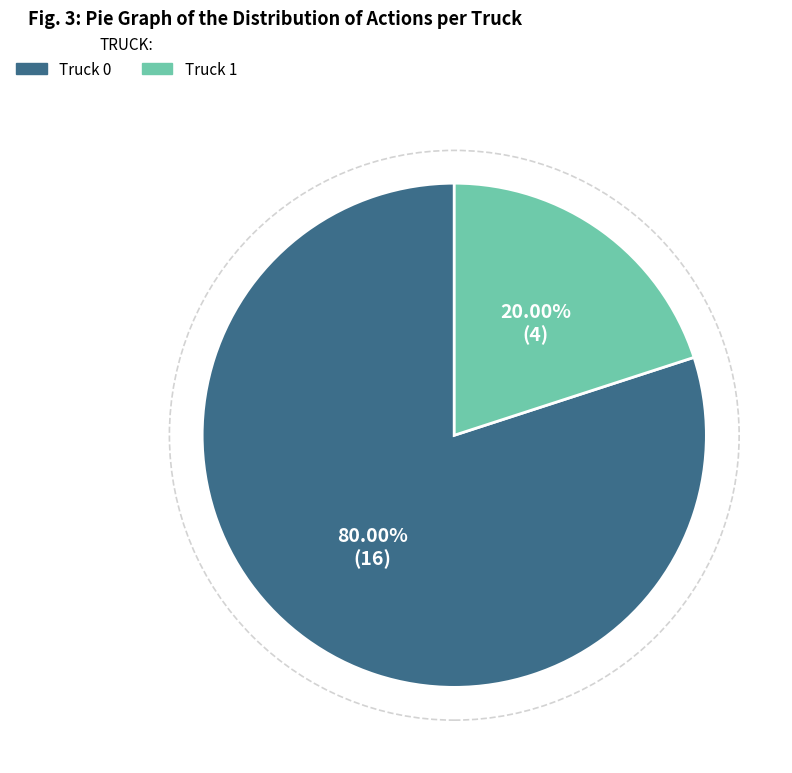

True or false: Truck 1 accounts for 20% of the total.

True